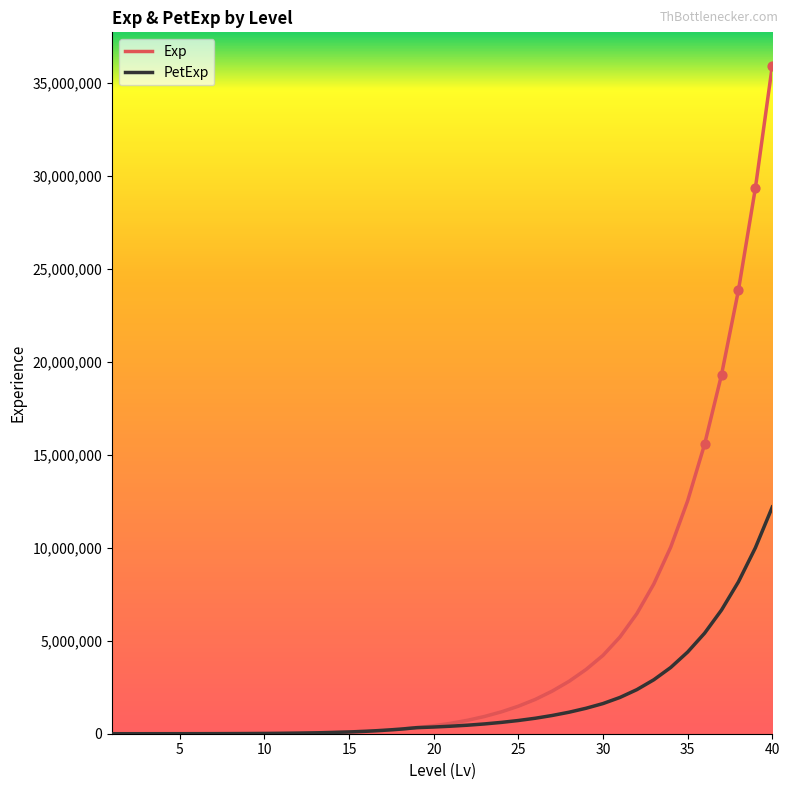

Which series has the largest total across all categories?

Exp